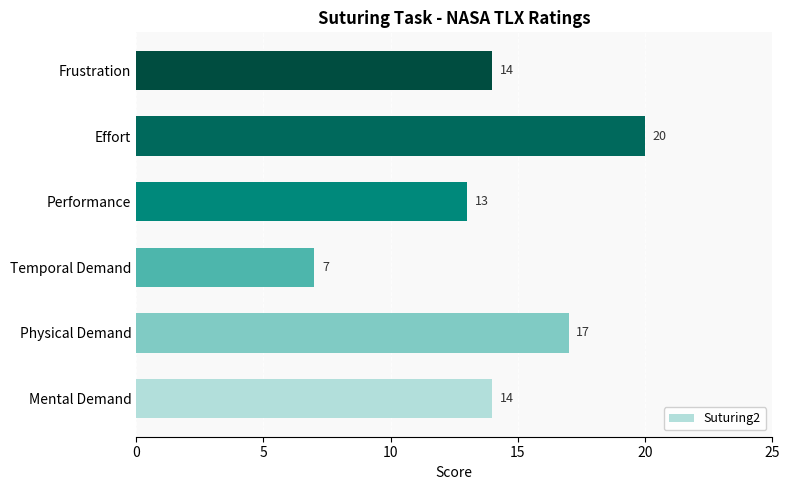

Which has a higher value, Effort or Performance?

Effort